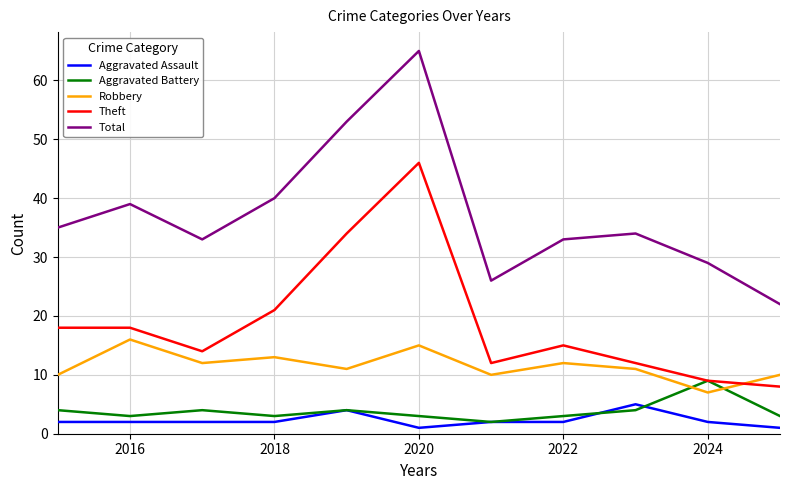

Which series has the widest spread of values?

Total